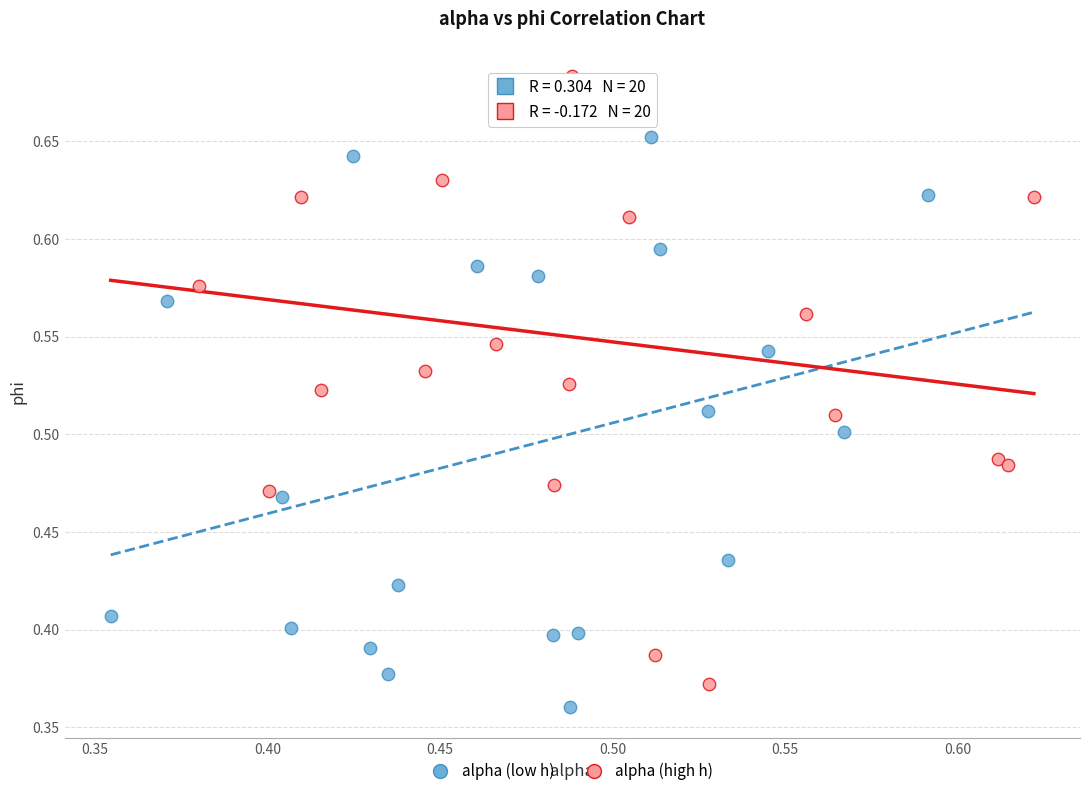

What are all the series names shown in the legend?

alpha (low h), alpha (high h)